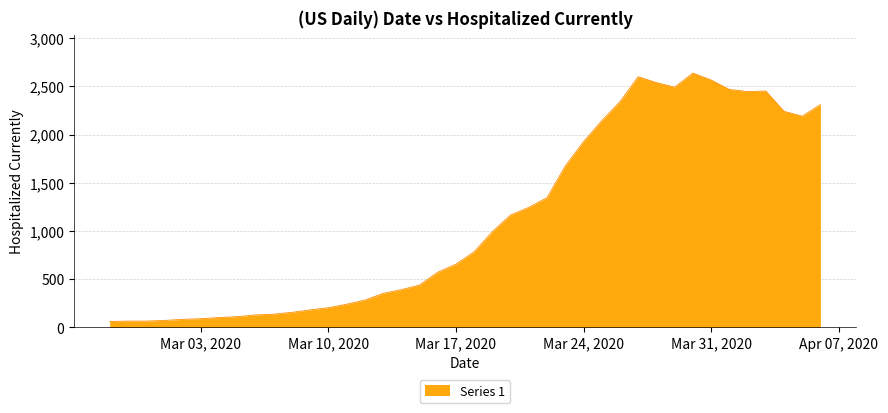

What is the difference between the maximum and minimum values?

2577